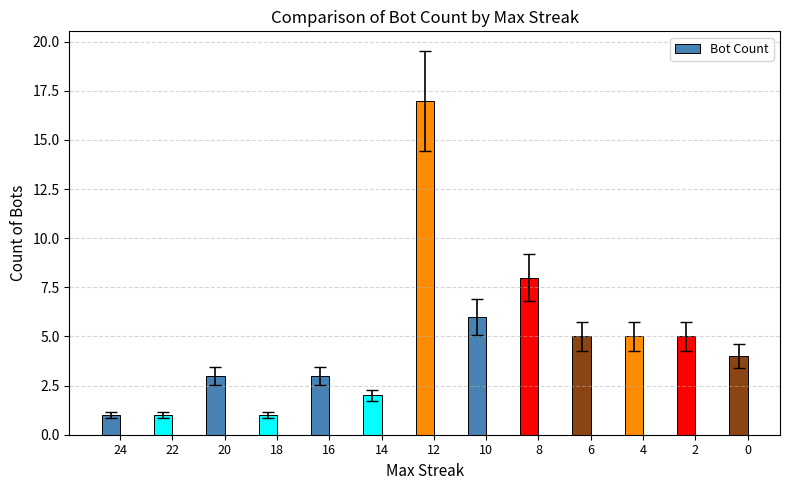

Which category has the highest value across all series?

12